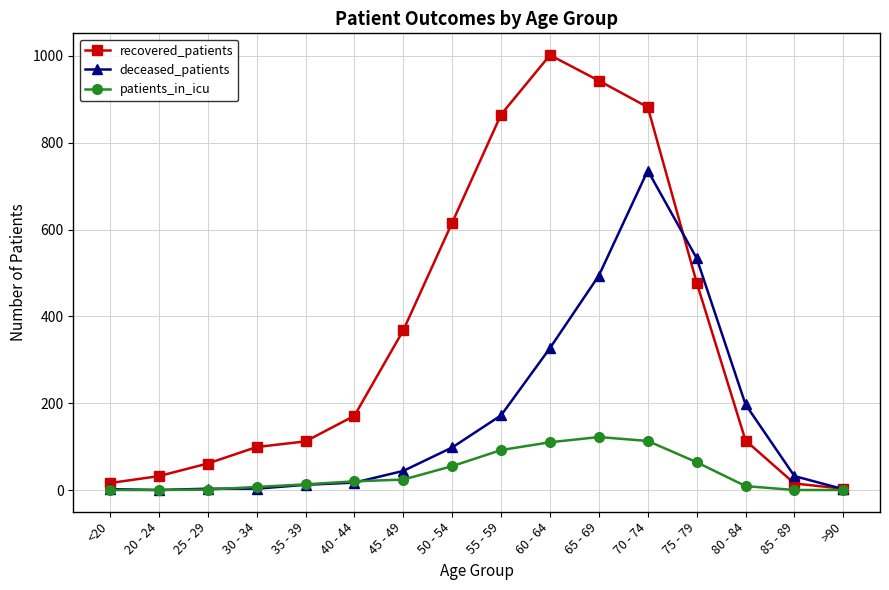

What is the difference between the second highest and second lowest values in the deceased_patients series?

532